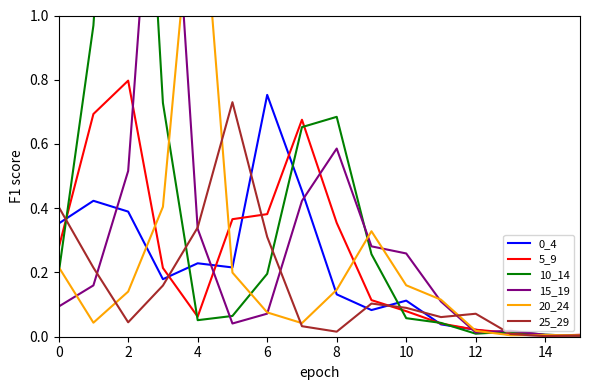

How many interior local peaks does the 20_24 series have?

3